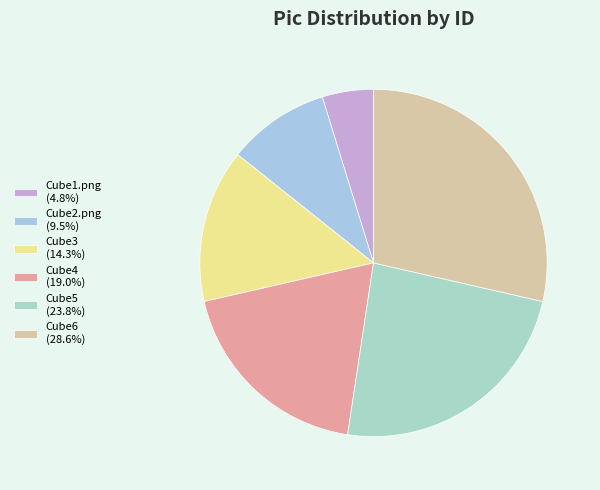

Is it true that Cube2.png is 10% of the pie?

True